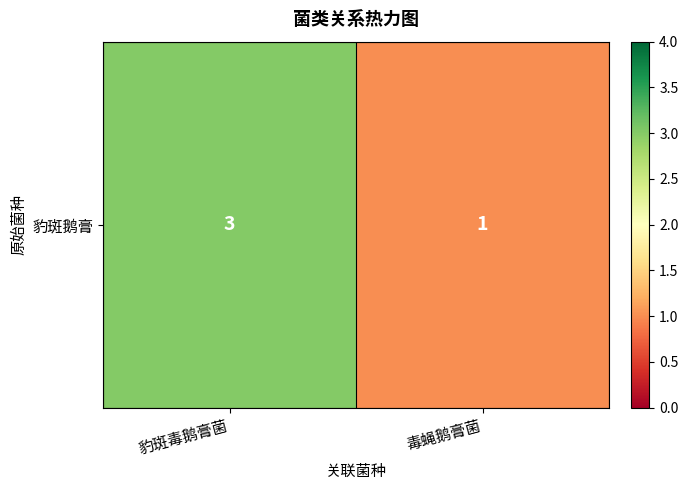

List the labels in order of value, smallest first.

毒蝇鹅膏菌, 豹斑毒鹅膏菌